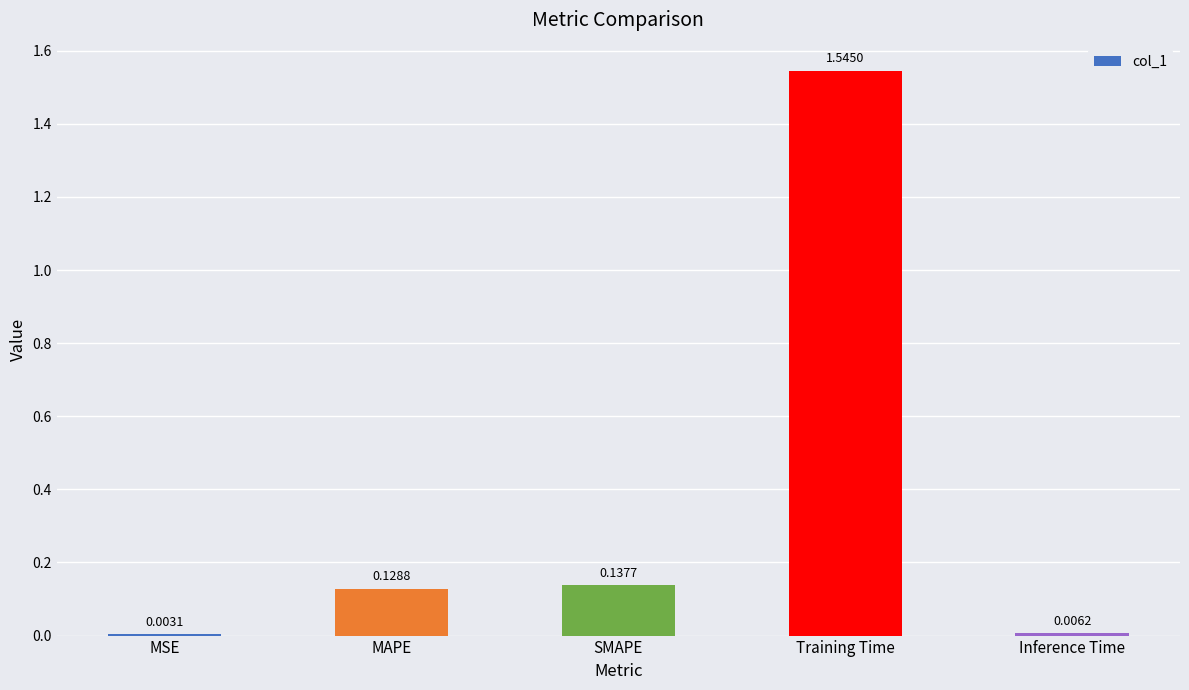

What is the sum of the values at Training Time and Inference Time?

1.6